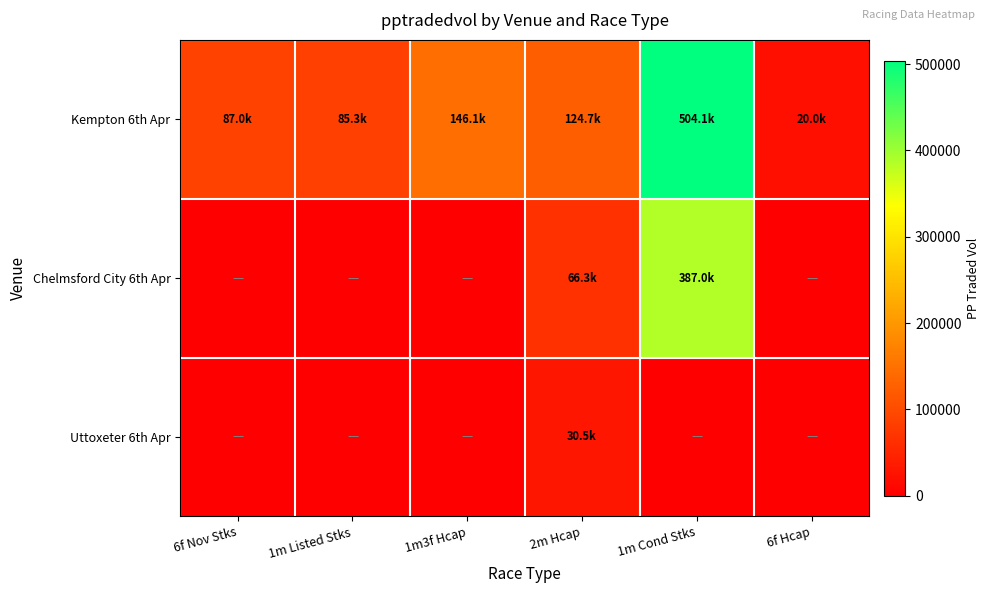

Between 2m Hcap and 6f Hcap, which series saw the biggest shift?

Kempton 6th Apr